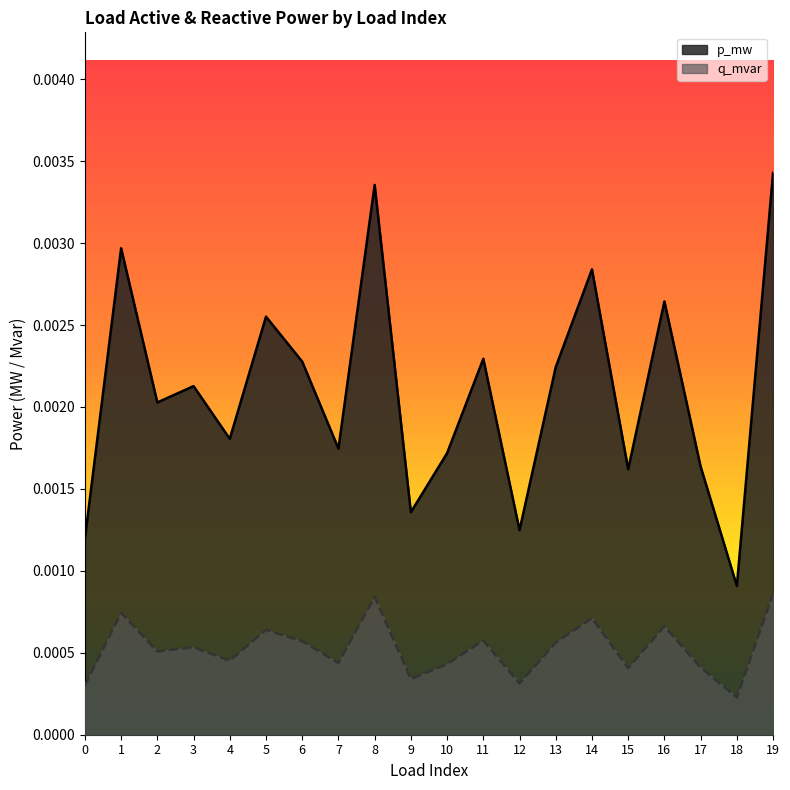

Is it true that q_mvar equals 0.0 at 12?

False